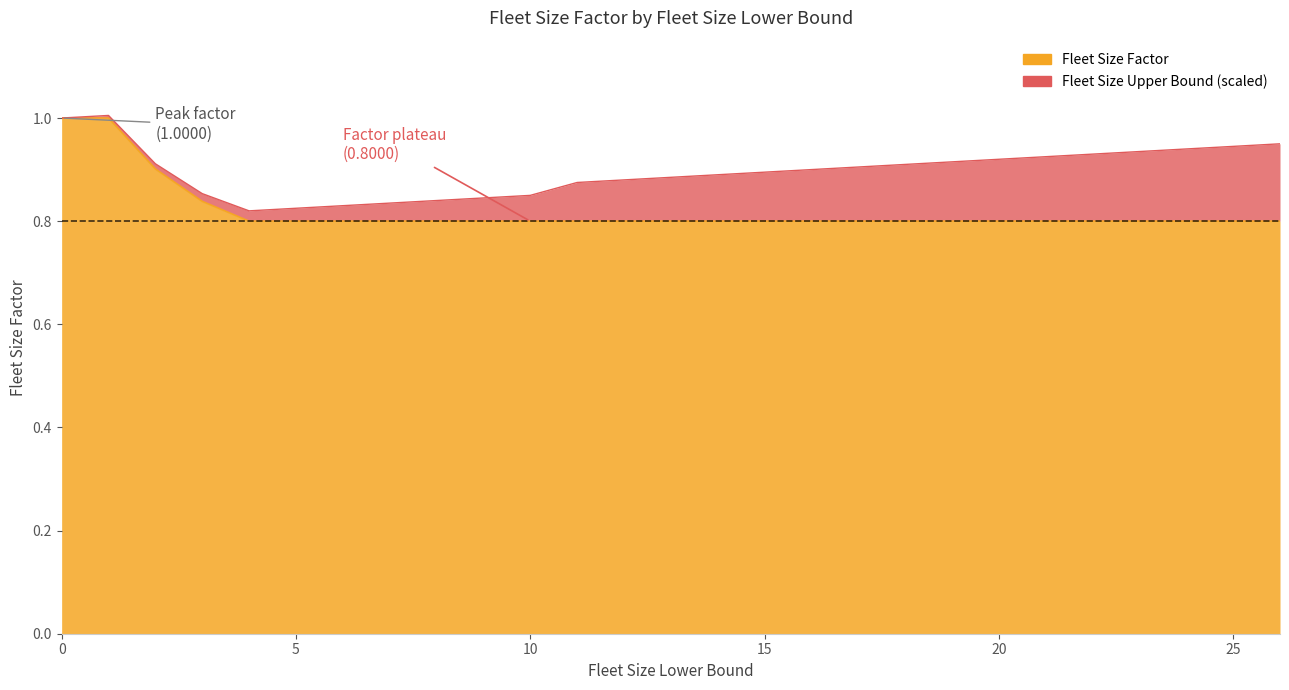

List the labels in order of value, smallest first.

4, 5, 6, 7, 8, 9, 10, 11, 16, 21, 26, 3, 2, 0, 1